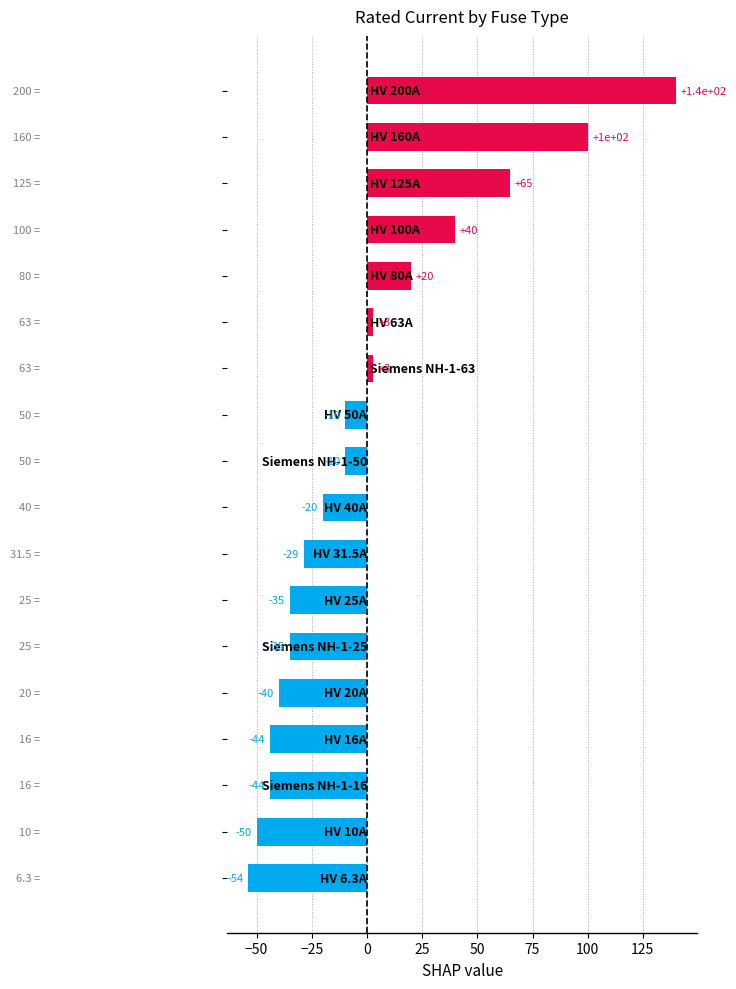

What is the value of the 2nd bar from the top?

100.0